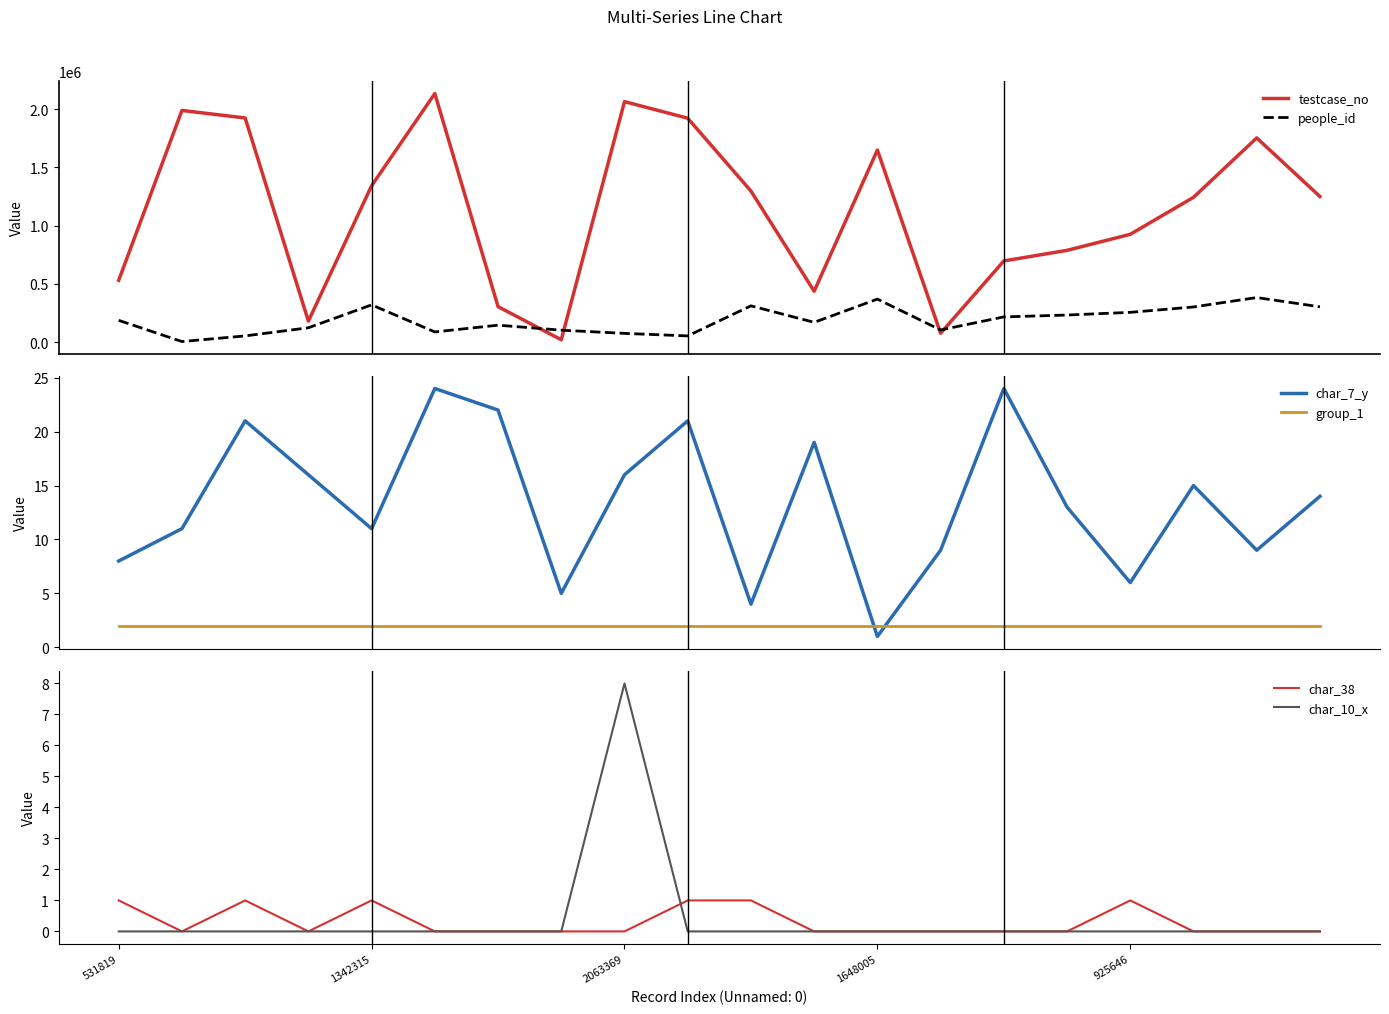

Does the chart have visible grid lines?

No